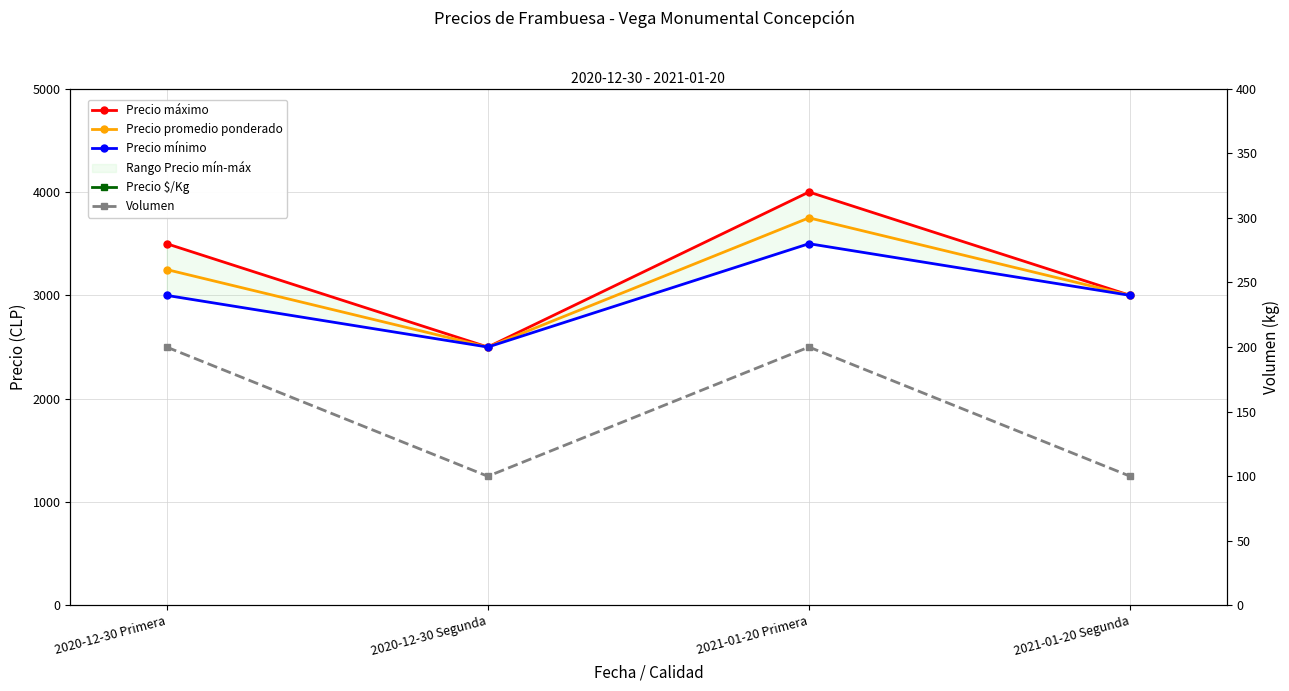

Reading right to left, extract all data points from this chart.

Precio máximo: 2021-01-20 Segunda=3000	2021-01-20 Primera=4000	2020-12-30 Segunda=2500	2020-12-30 Primera=3500
Precio promedio ponderado: 2021-01-20 Segunda=3000	2021-01-20 Primera=3750	2020-12-30 Segunda=2500	2020-12-30 Primera=3250
Precio mínimo: 2021-01-20 Segunda=3000	2021-01-20 Primera=3500	2020-12-30 Segunda=2500	2020-12-30 Primera=3000
Precio $/Kg: 2021-01-20 Segunda=1500	2021-01-20 Primera=1875	2020-12-30 Segunda=1250	2020-12-30 Primera=1625
Volumen: 2021-01-20 Segunda=100	2021-01-20 Primera=200	2020-12-30 Segunda=100	2020-12-30 Primera=200